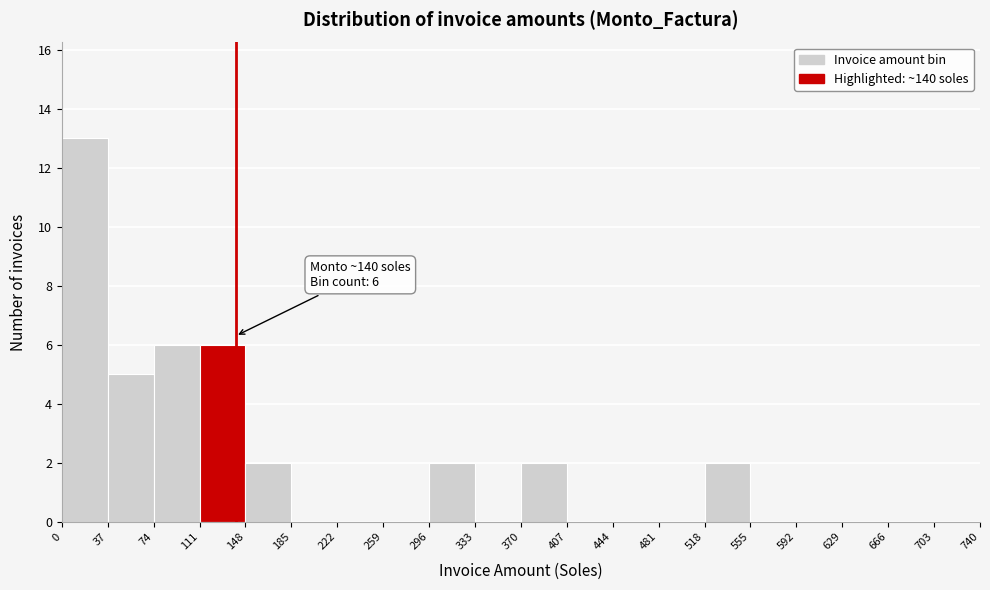

Over which range of the x-axis is the bar tallest?

0 to 37